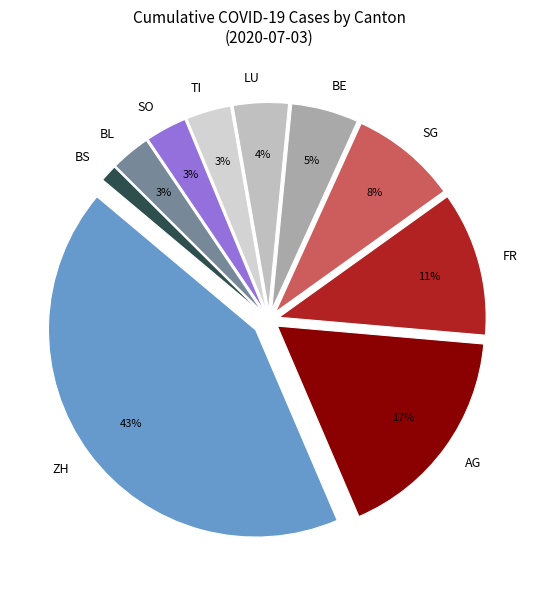

Is ZH the majority of the pie?

No